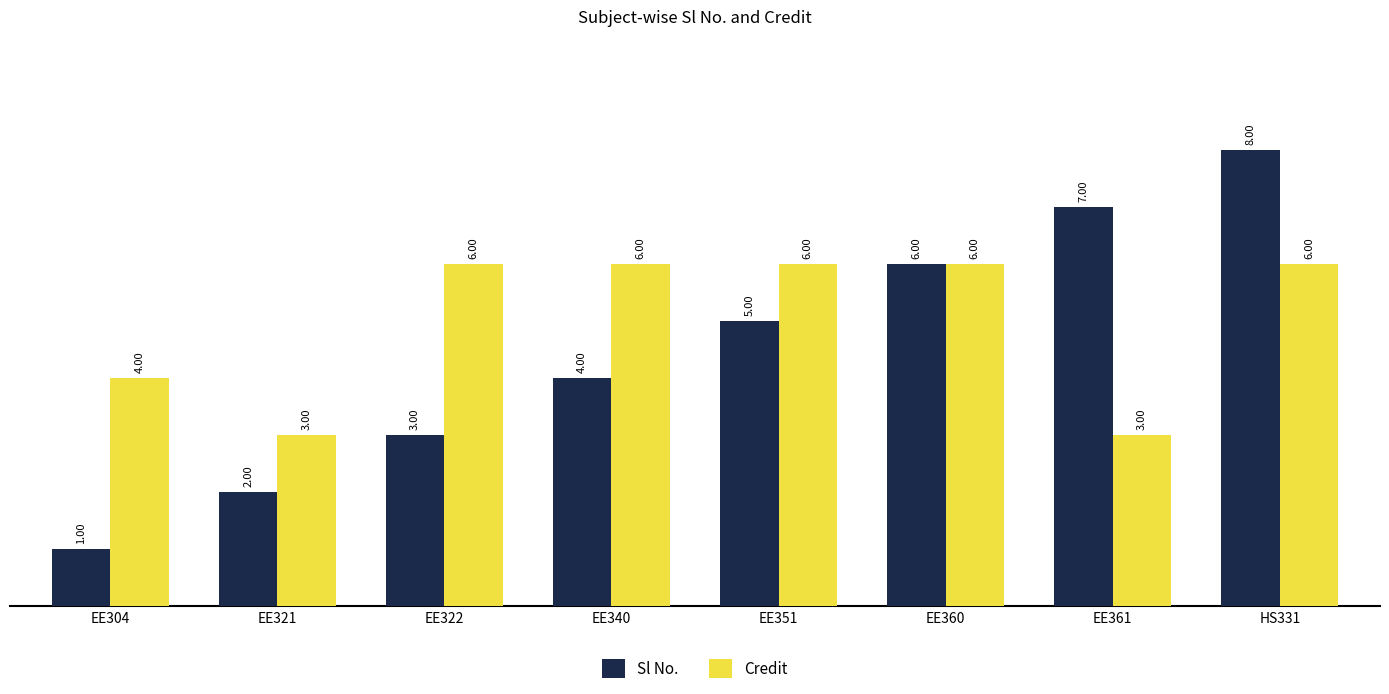

Which series has the widest spread of values?

Sl No.